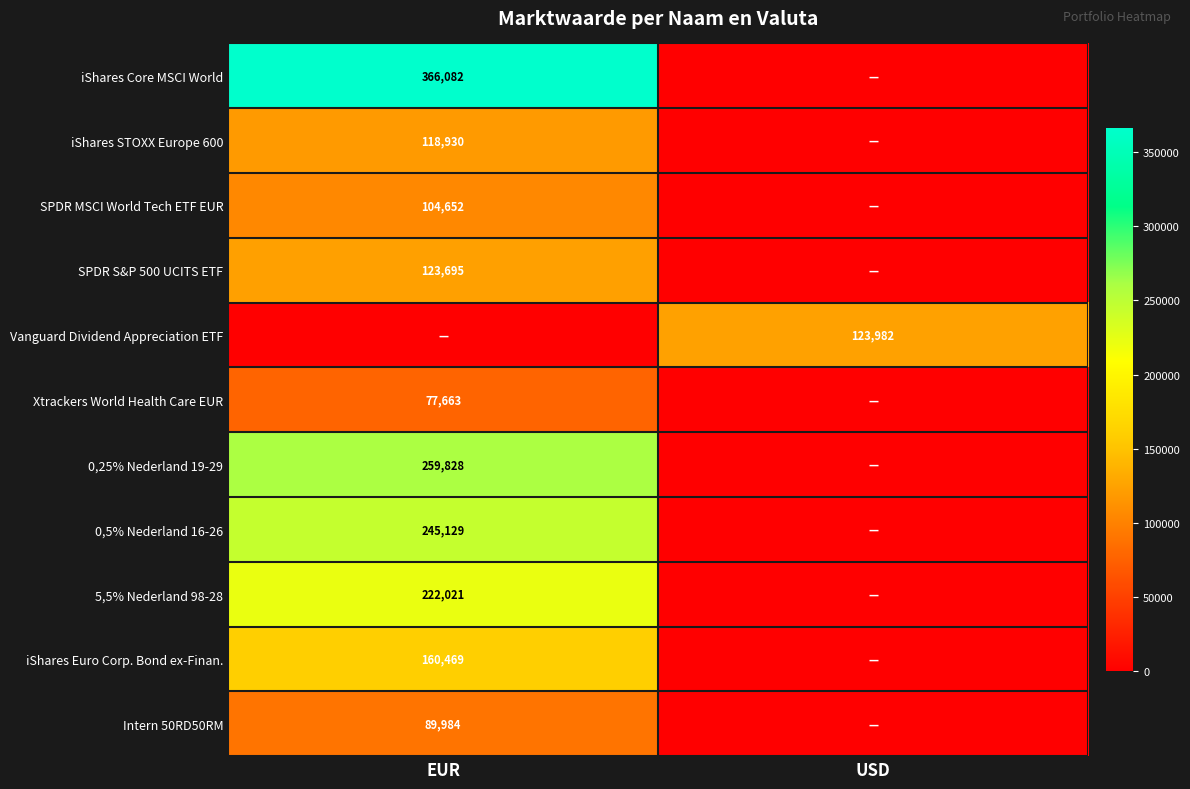

Count the number of data series in this chart.

11